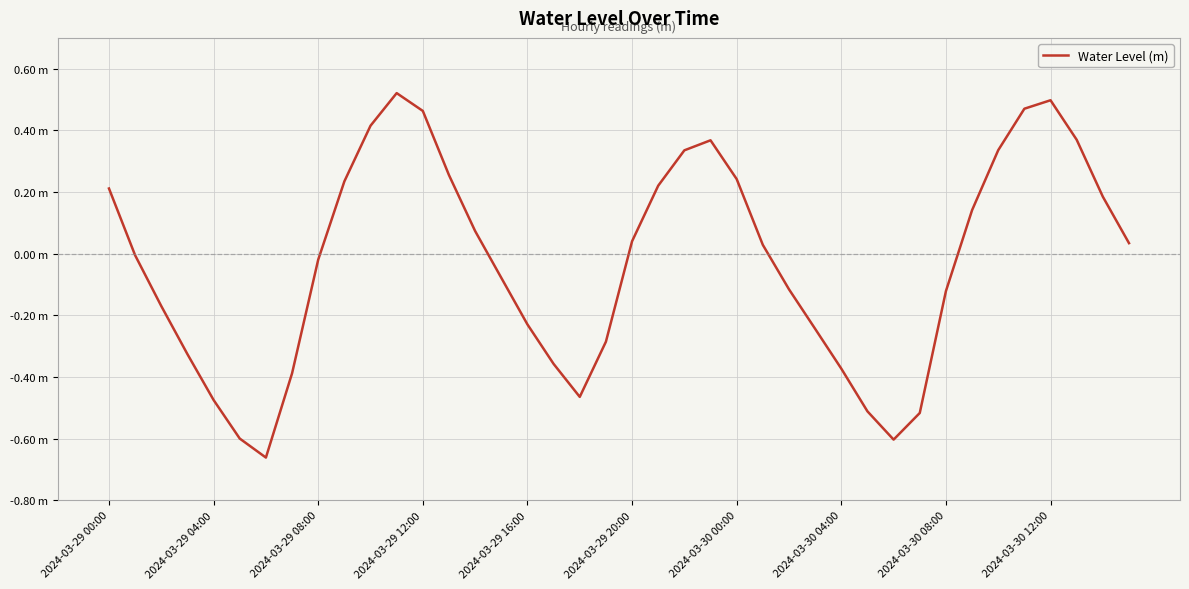

What is the smallest value displayed?

-0.7